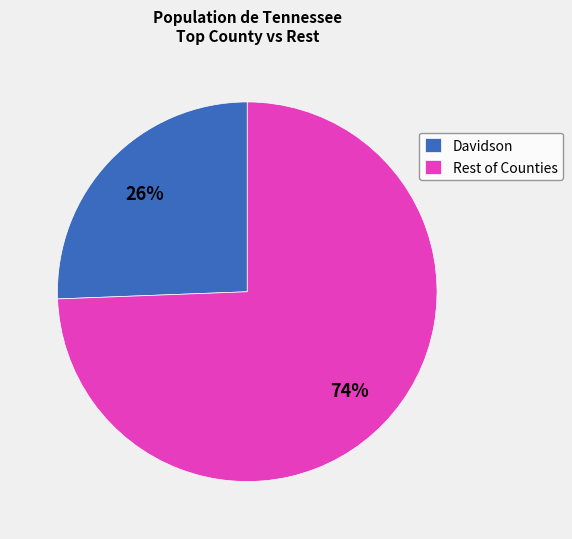

What percentage is the Rest of Counties slice, to the nearest percent?

74%